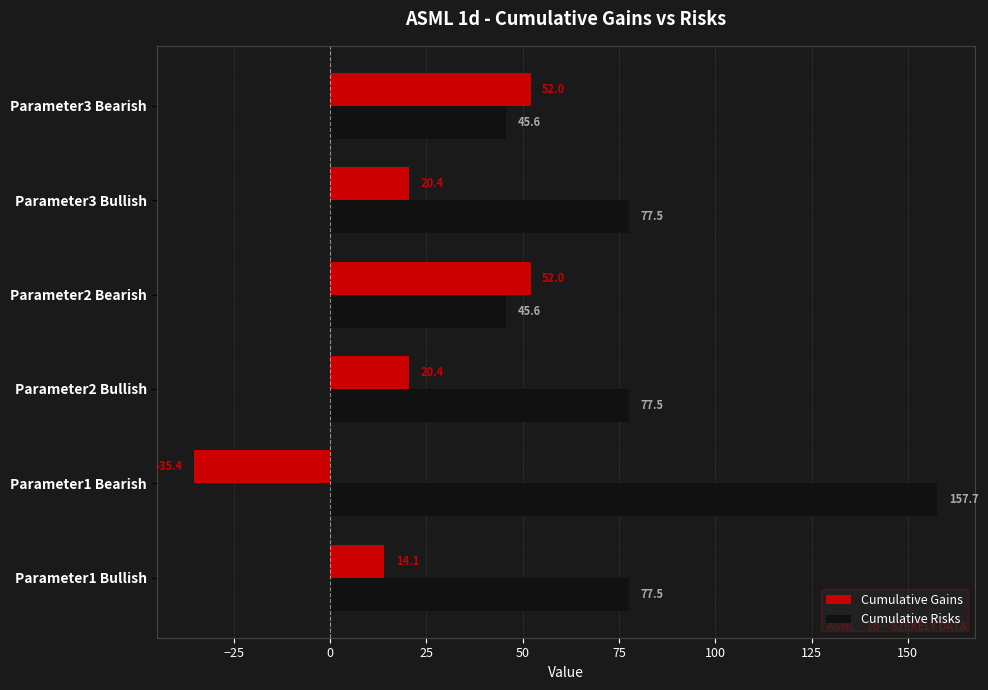

What is the total value across all series at Parameter3 Bullish?

97.9